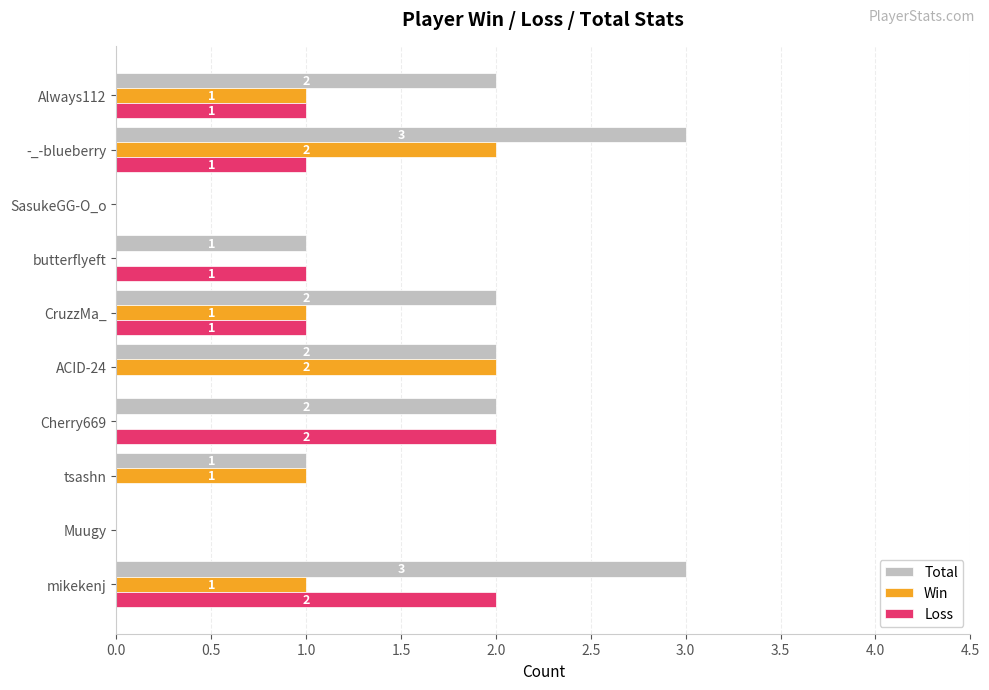

What is the sum of all Total values?

16